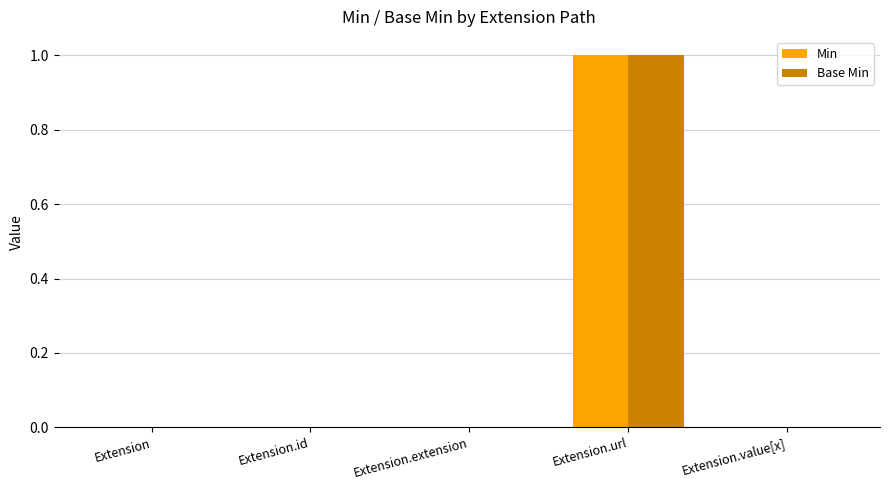

Read the Base Min value at Extension.url.

1